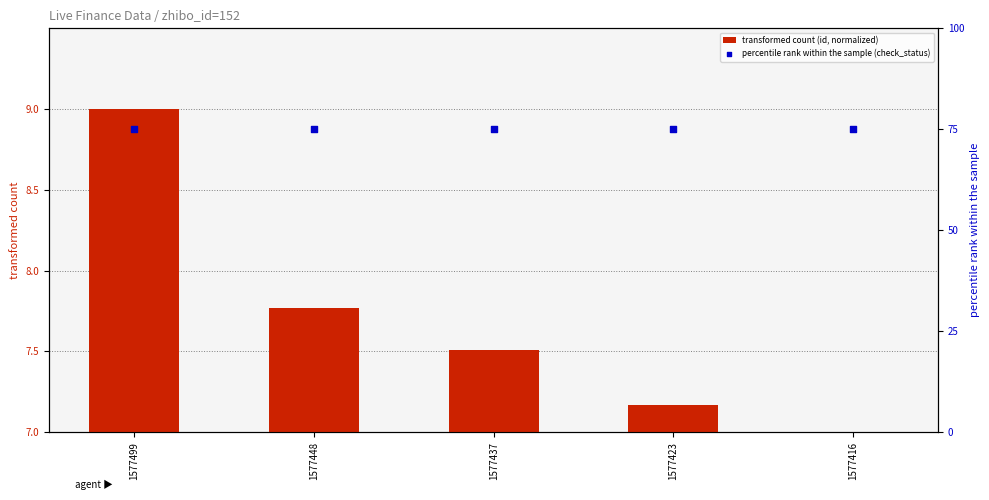

Is the value of percentile rank within the sample (check_status) at 1577448 greater than the value of transformed count (id, normalized) at 1577448?

Yes